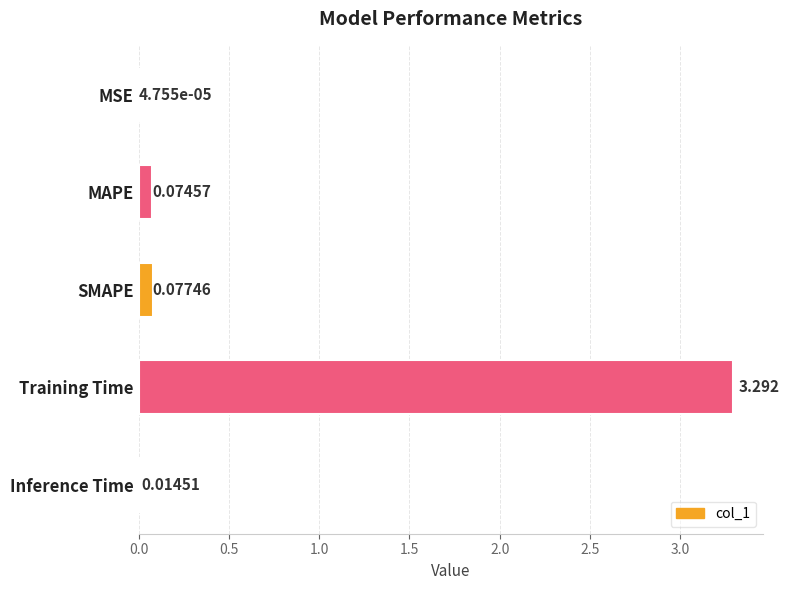

Between MAPE and SMAPE, which is larger?

SMAPE